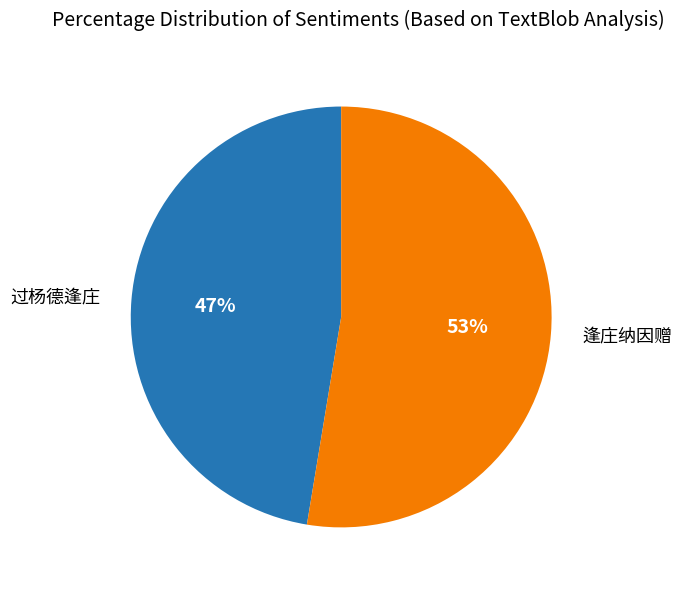

Count the number of slices in the pie.

2